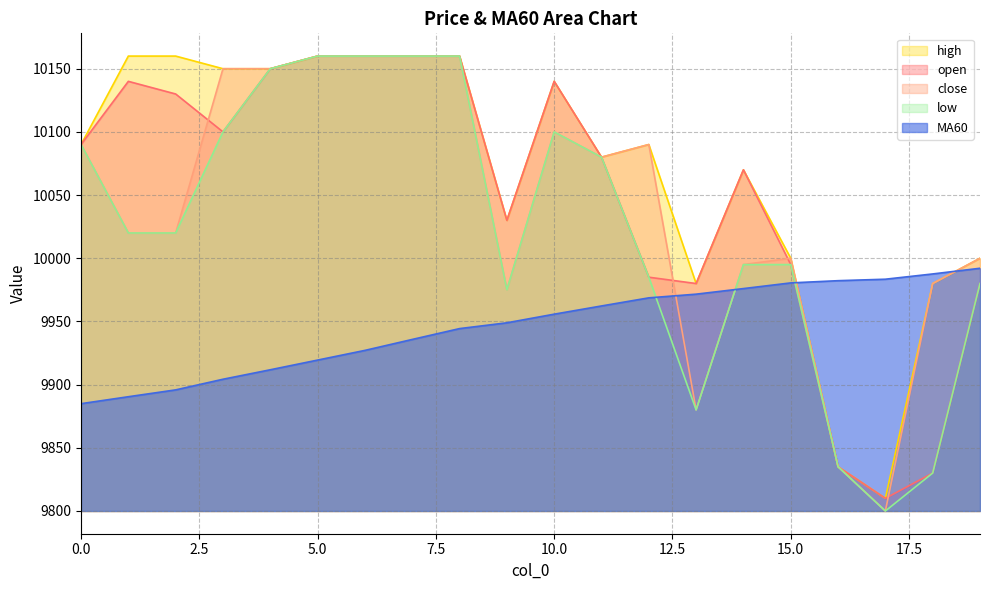

What is the difference between the highest and lowest values at 17?

183.4